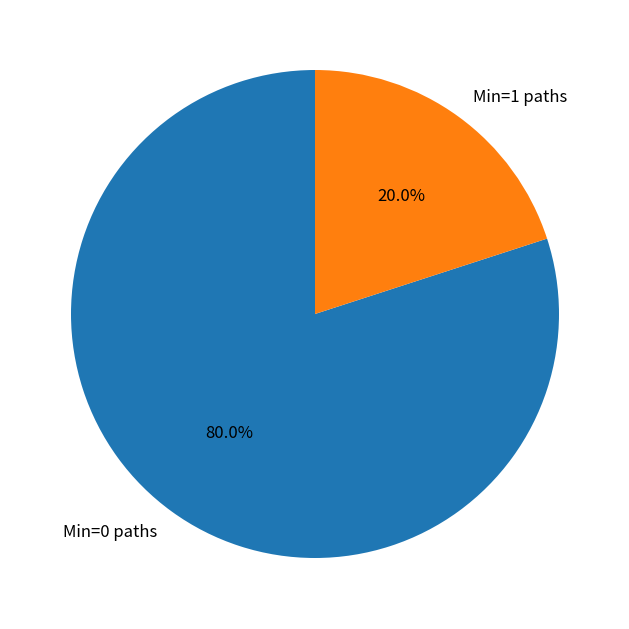

To the nearest percent, what is the average slice percentage?

50%